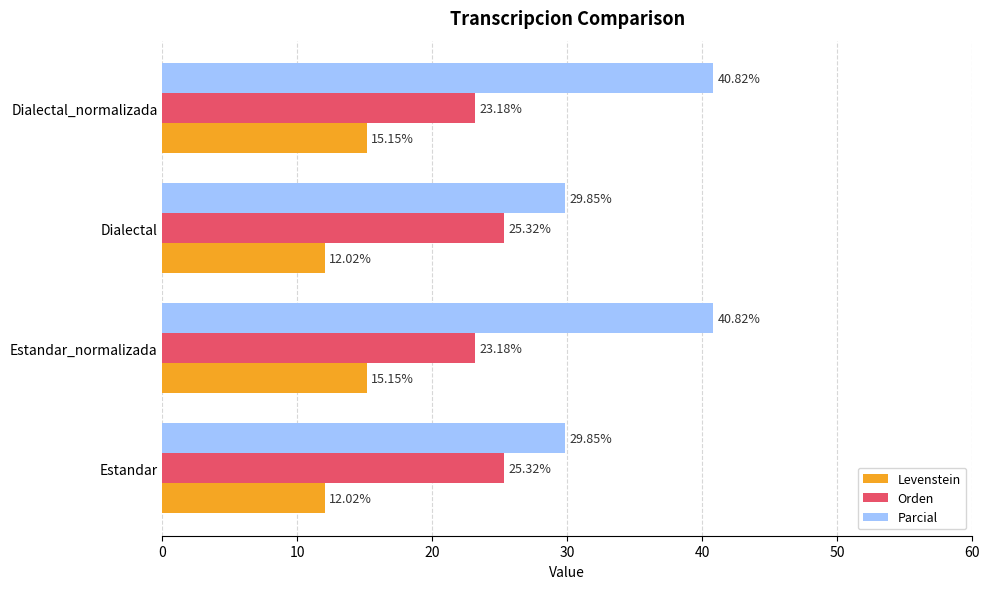

Which series changed the most between Estandar and Estandar_normalizada?

Parcial